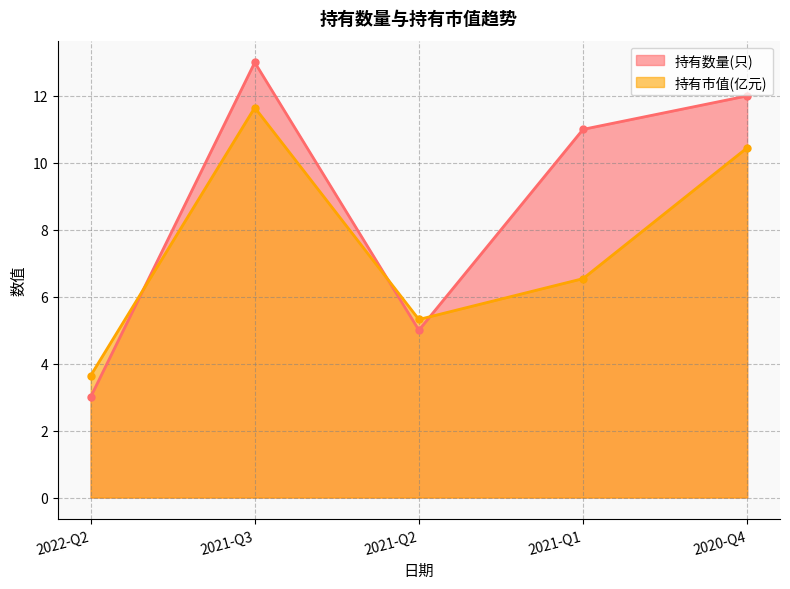

Where do 持有市值(亿元) and 持有数量(只) first cross each other?

2022-Q2 and 2021-Q3